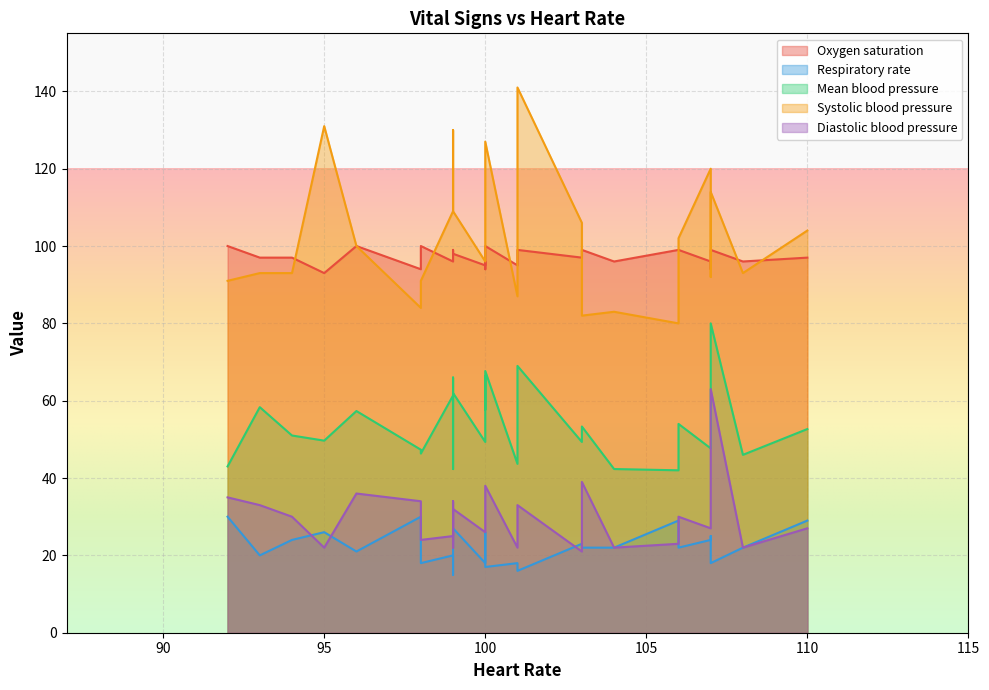

What is the value of the Oxygen saturation point at the 25th from the left?

96.0